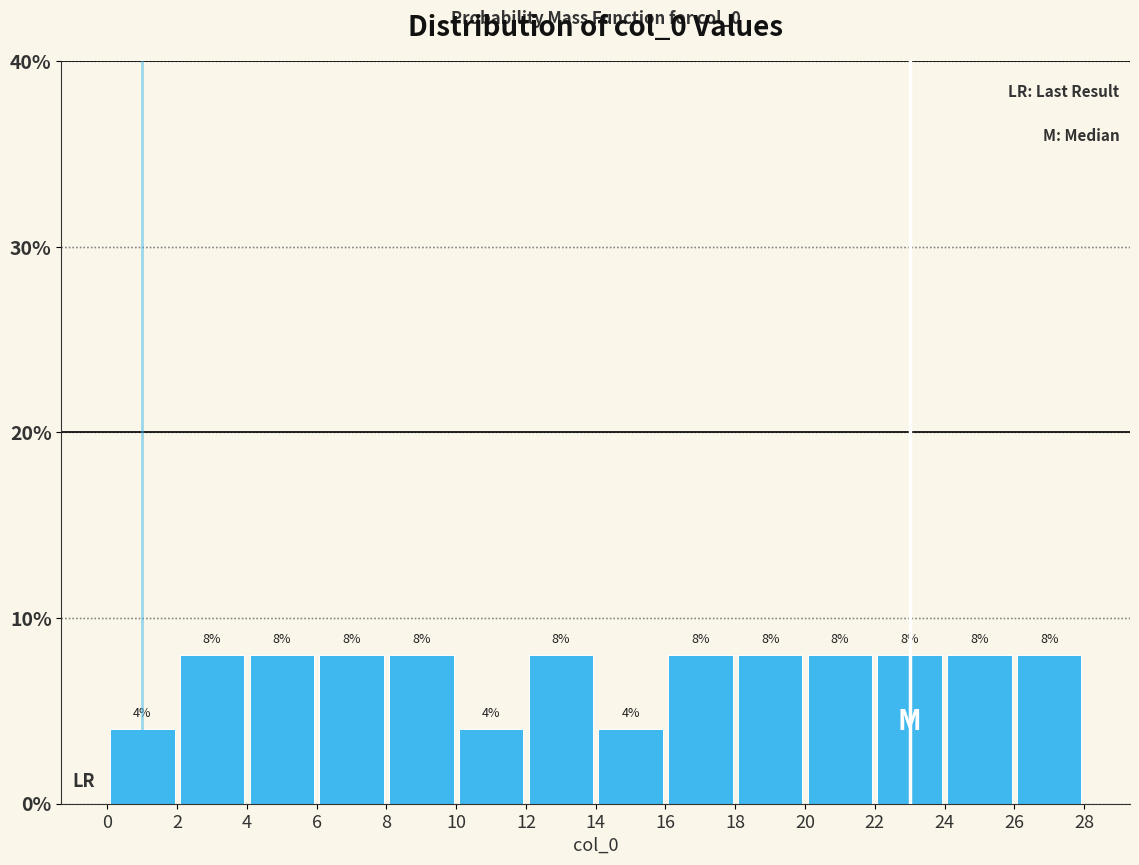

How tall is the bar that spans 18 to 20 on the x-axis?

8